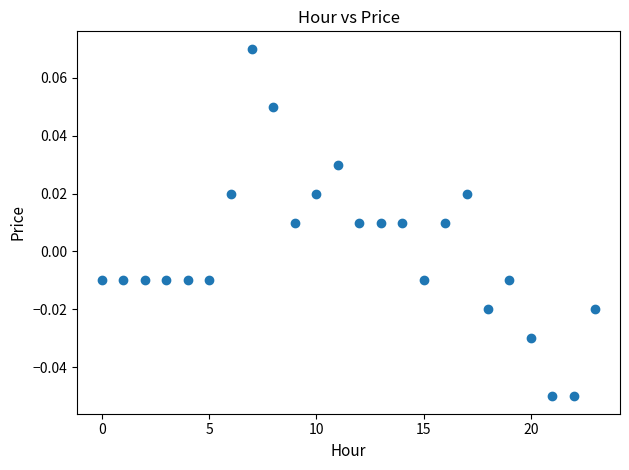

How many points are shown in the scatter plot?

24